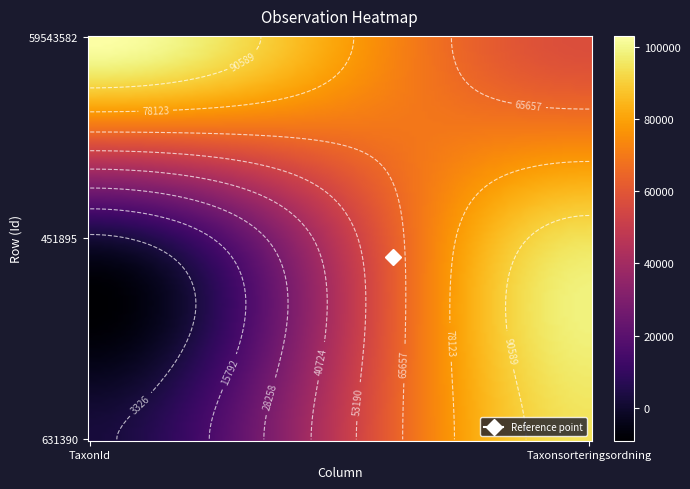

At which category does the chart reach its peak across all series?

TaxonId